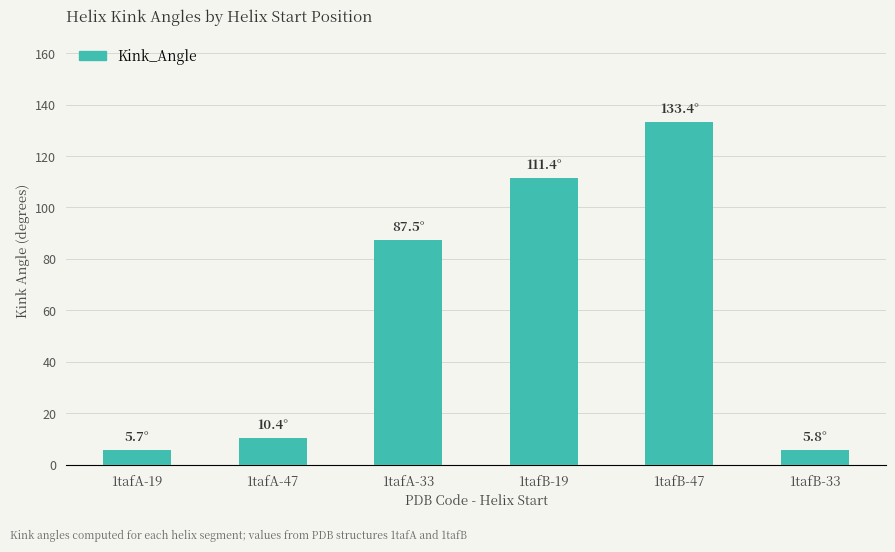

What is the sum of all values?

354.2